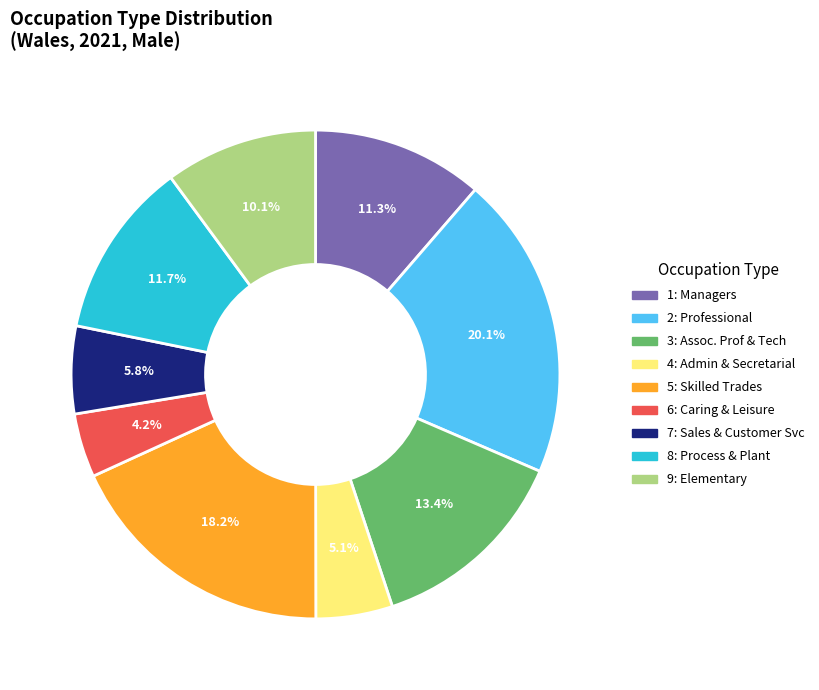

Is there a majority slice in this chart?

No